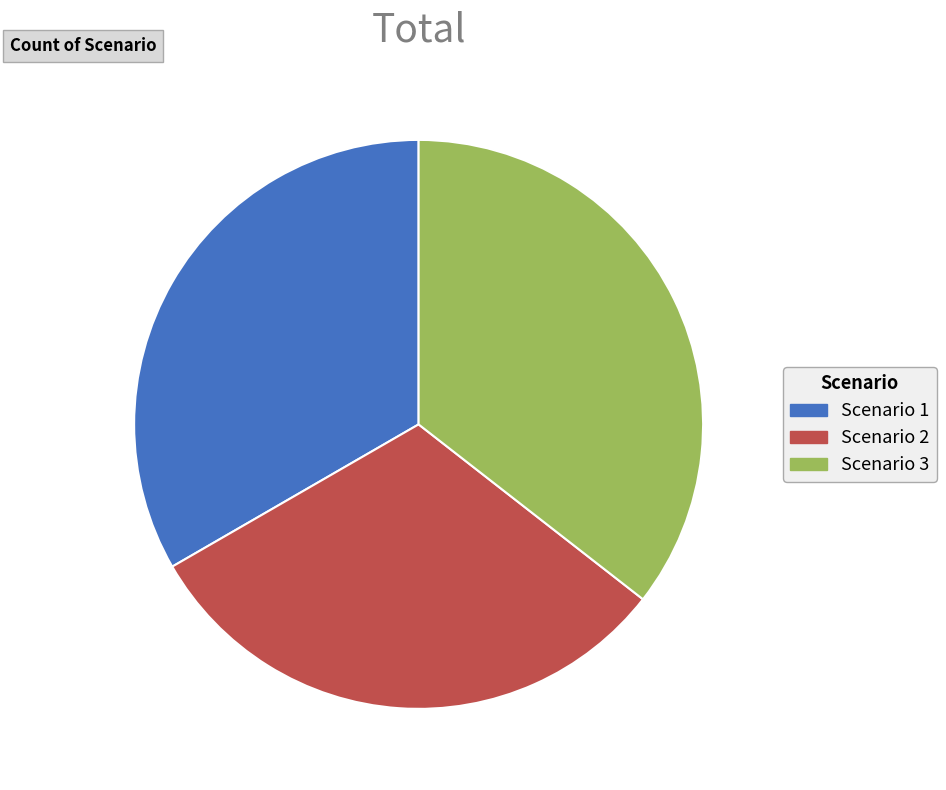

Is there any slice that represents more than half of the pie?

No